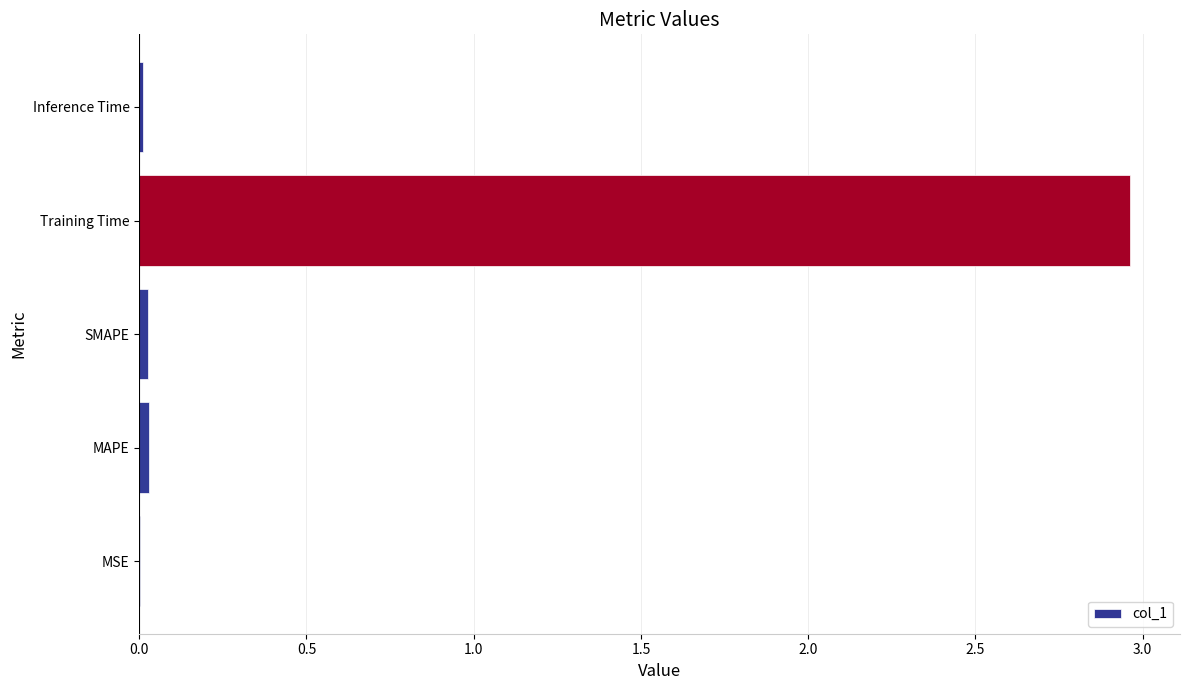

Is it true that the value at Training Time is 1.8?

False